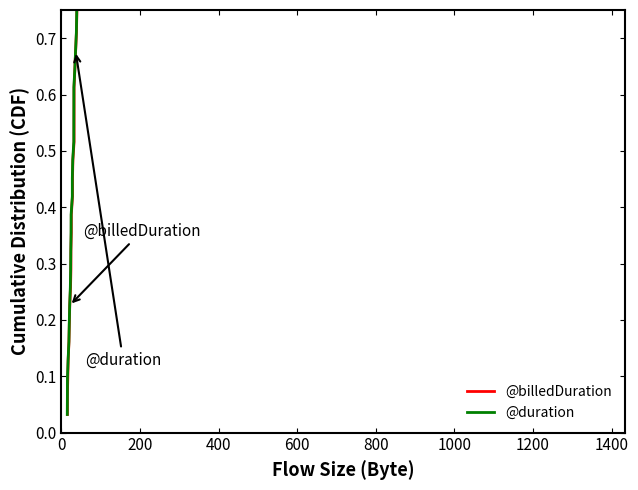

True or false: @duration and @billedDuration cross at least once.

False